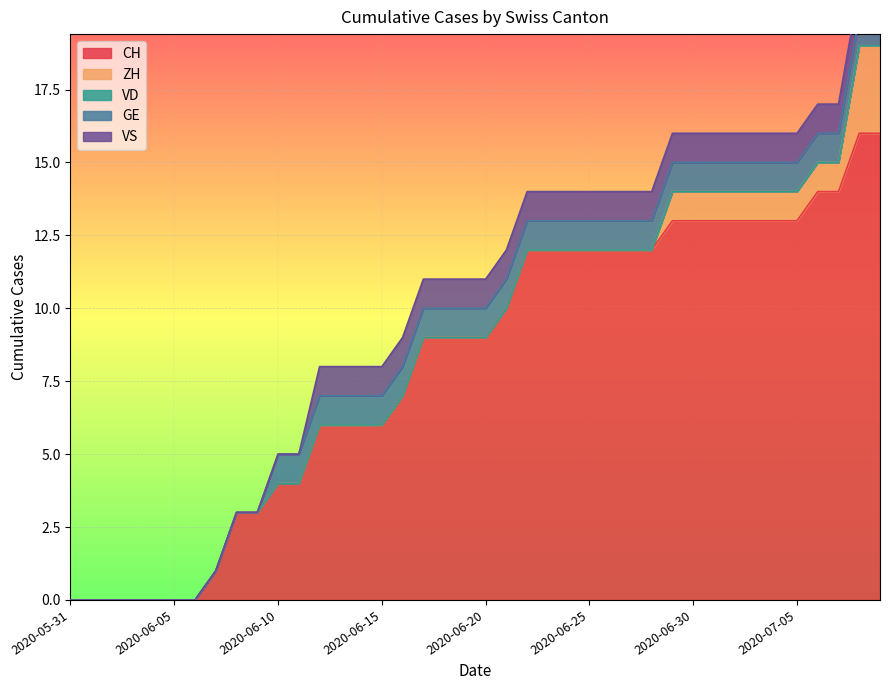

True or false: CH and VS intersect in this chart.

False